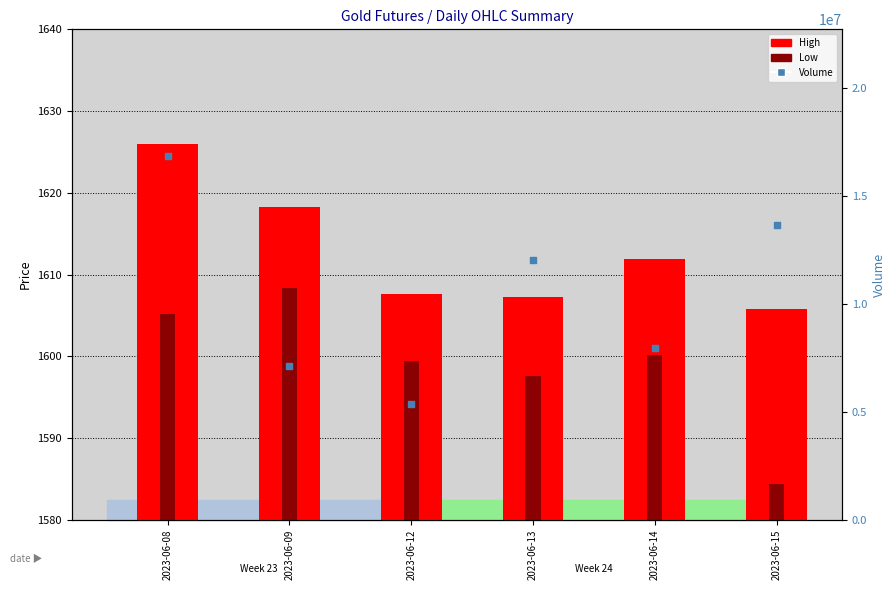

At which category is the sum across all series the highest?

2023-06-08